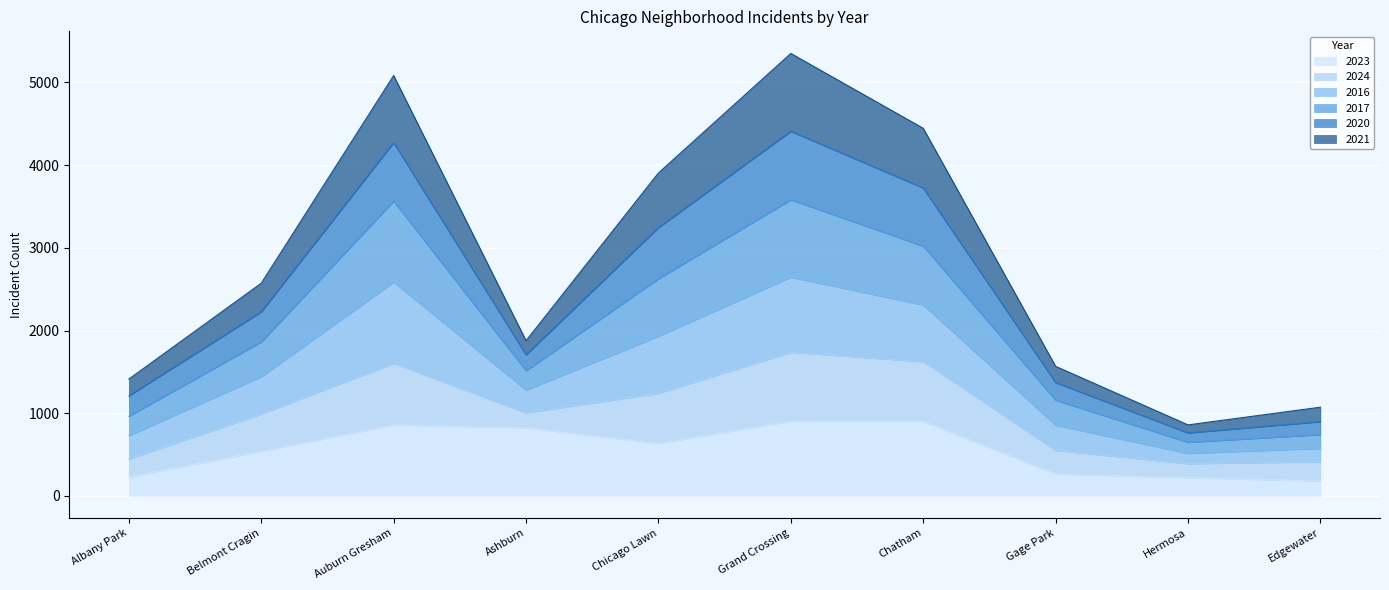

What is the label of the 6th point from the left?

Grand Crossing